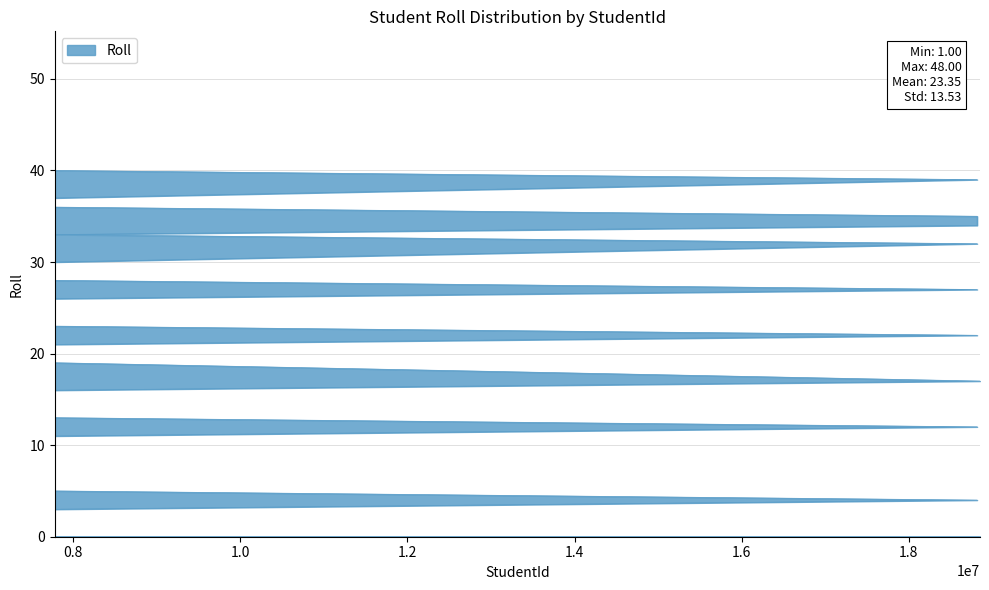

What is the difference between the maximum and minimum values?

47